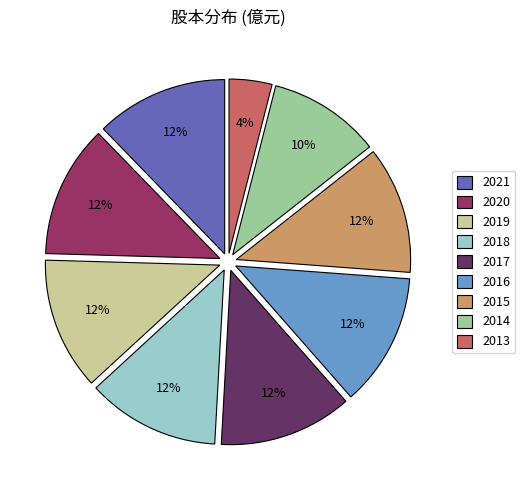

Which category has the smallest portion of the pie?

2013